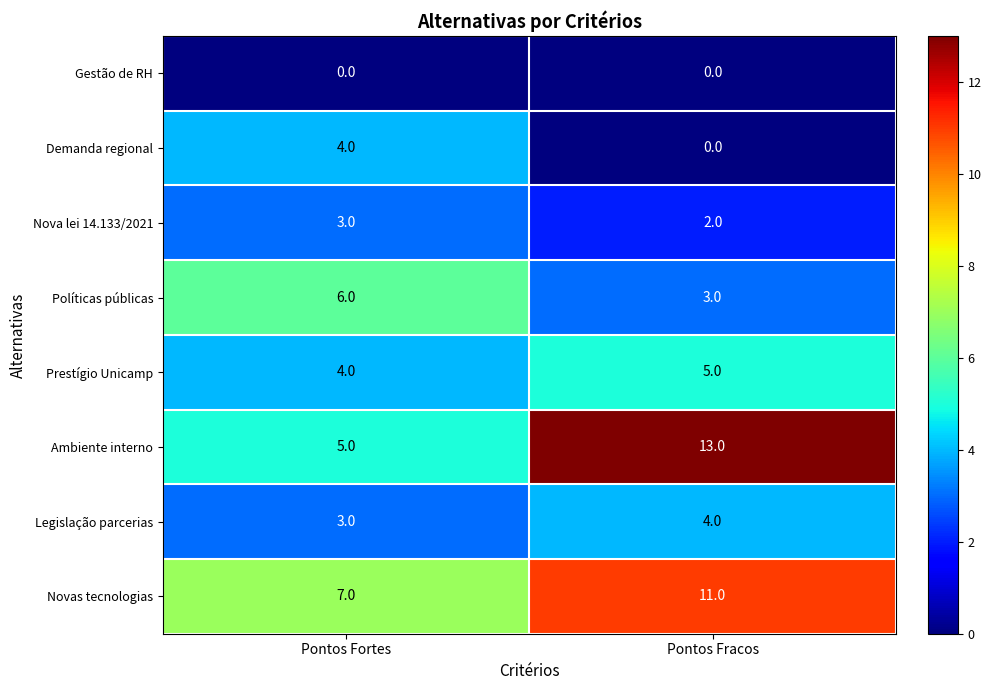

Reading right to left, what are all the values shown in this chart?

Gestão de RH: 0	0
Demanda regional: 0	4
Nova lei 14.133/2021: 2	3
Políticas públicas: 3	6
Prestígio Unicamp: 5	4
Ambiente interno: 13	5
Legislação parcerias: 4	3
Novas tecnologias: 11	7